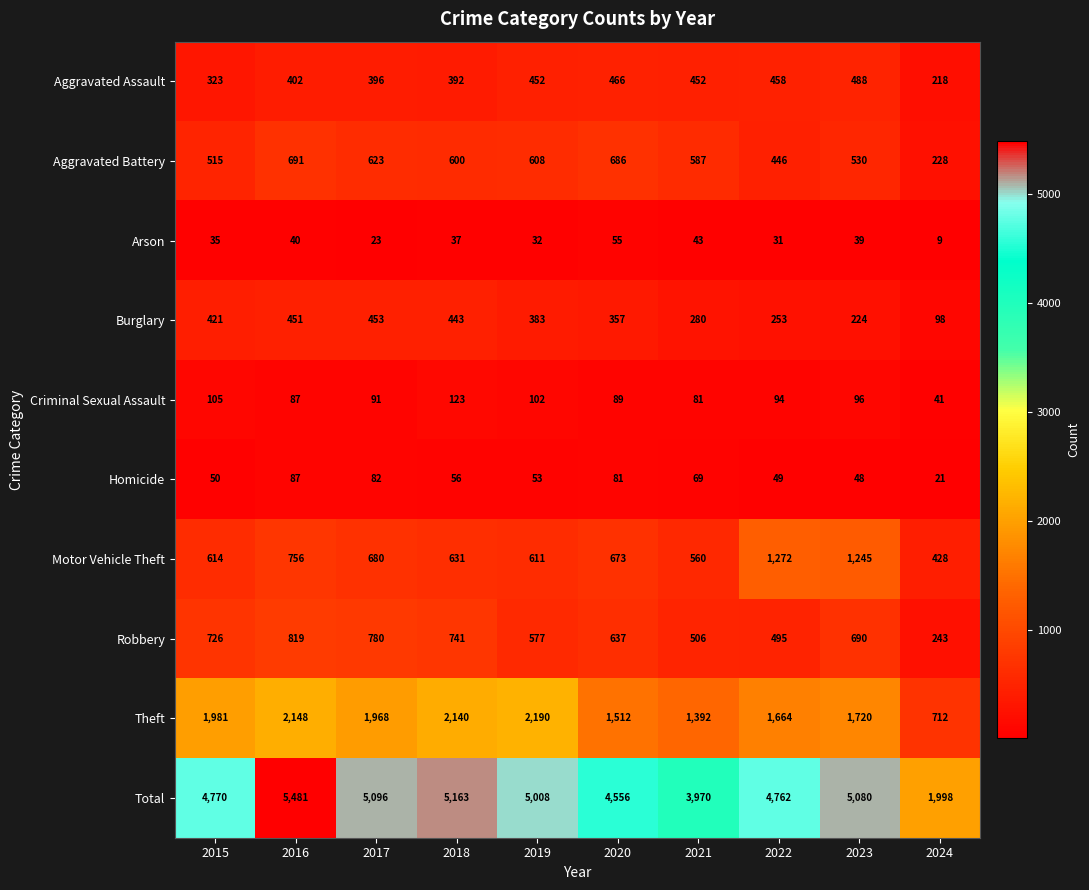

Where is Criminal Sexual Assault nearest to the value 82?

2021